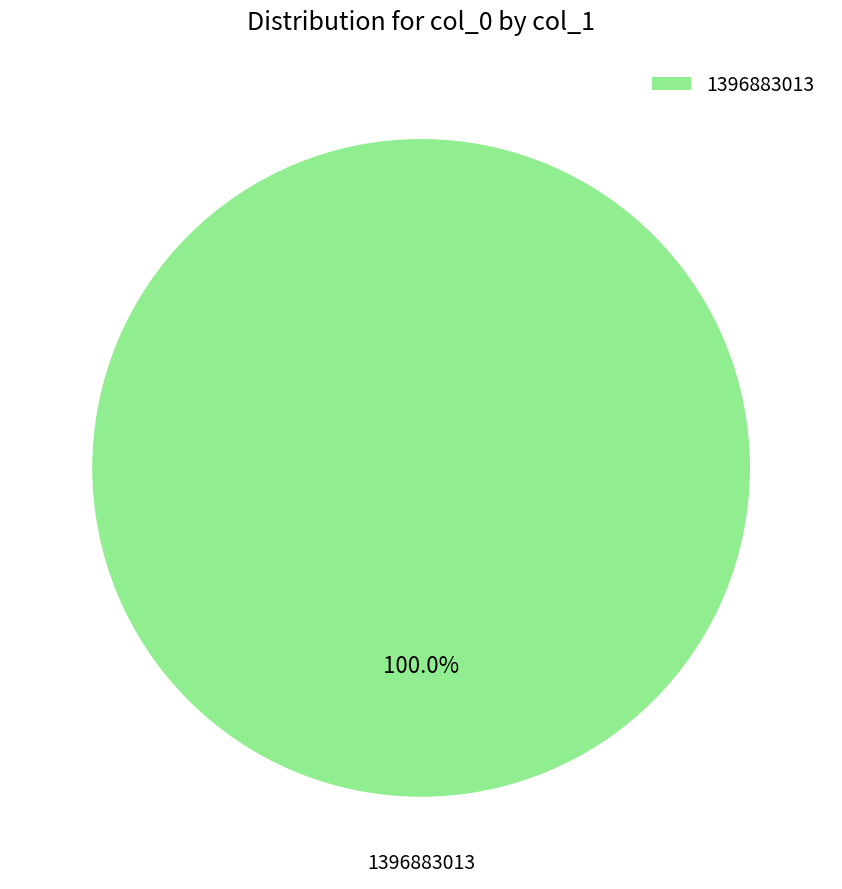

Rank the categories by value from highest to lowest.

1396883013